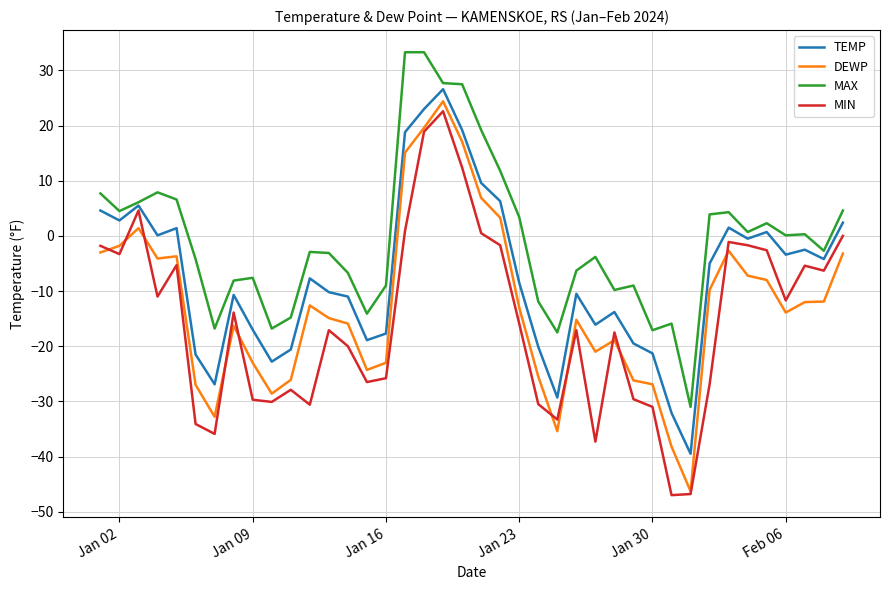

True or false: TEMP and MIN intersect in this chart.

False